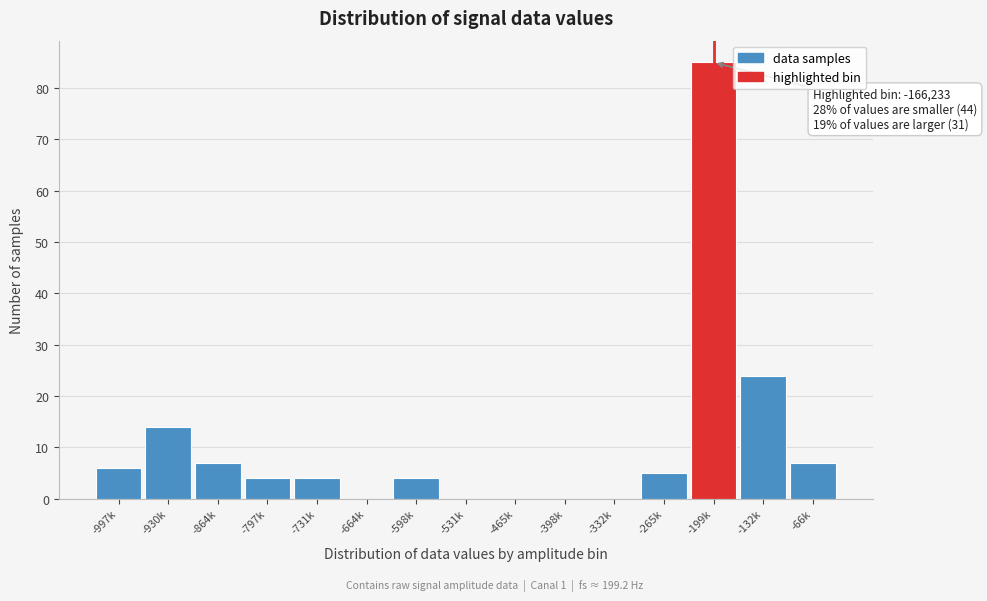

Reading right to left, extract all data points from this chart.

-66k=7	-132k=24	-199k=85	-265k=5	-332k=0	-398k=0	-465k=0	-531k=0	-598k=4	-664k=0	-731k=4	-797k=4	-864k=7	-930k=14	-997k=6